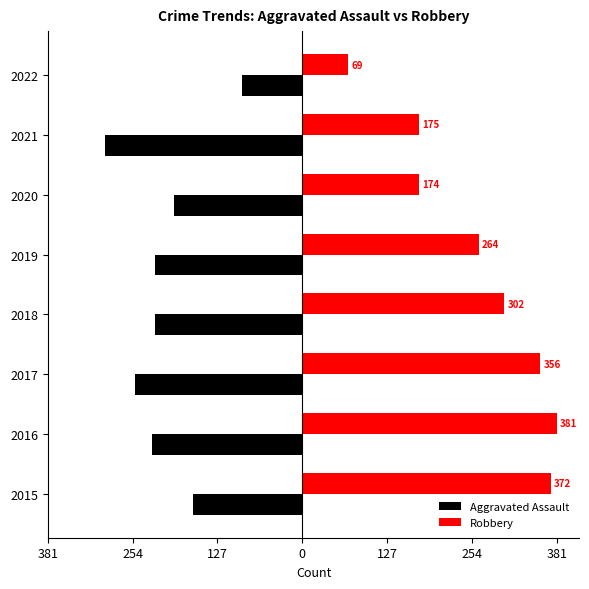

What are all the series names shown in the legend?

Aggravated Assault, Robbery